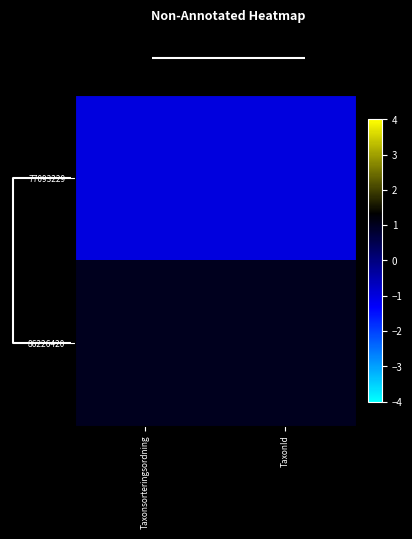

Rank the series by their average value, from lowest to highest.

row_0, row_1